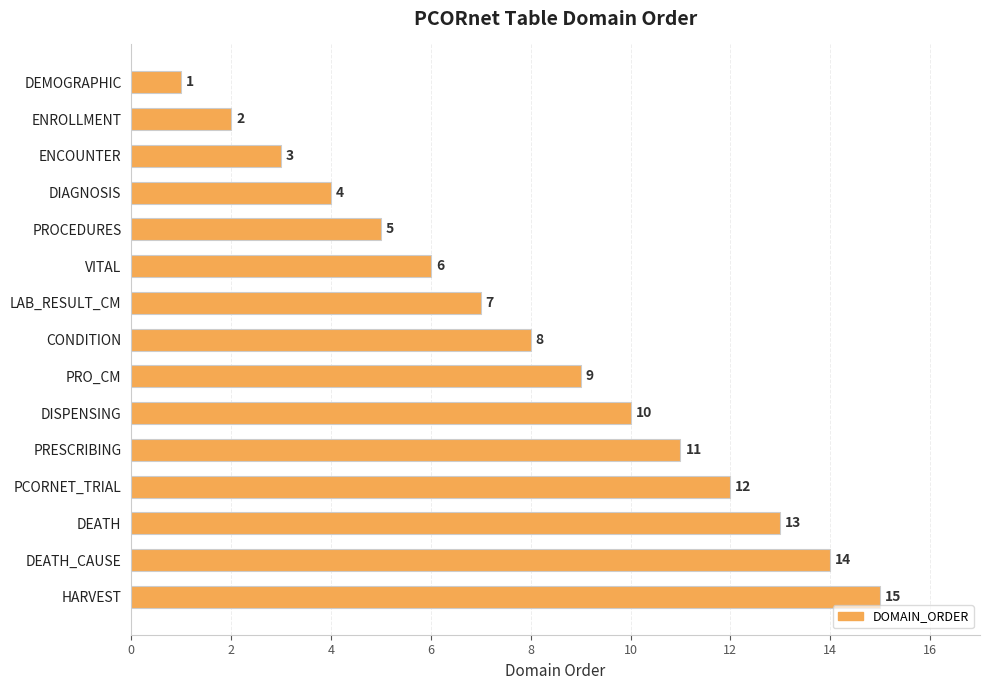

Is it true that the value at PRO_CM is 3?

False